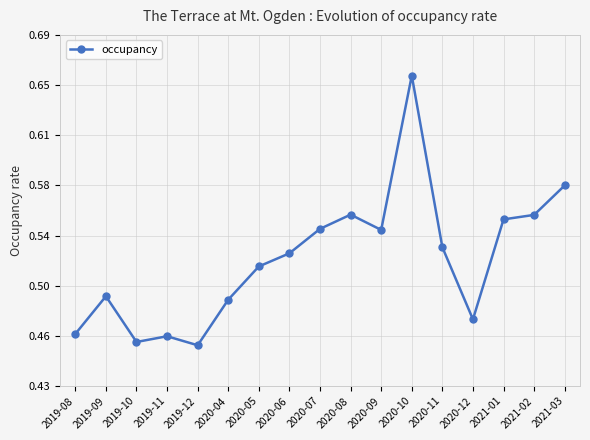

Reading right to left, extract all data points from this chart.

2021-03=0.6	2021-02=0.6	2021-01=0.6	2020-12=0.5	2020-11=0.5	2020-10=0.7	2020-09=0.5	2020-08=0.6	2020-07=0.5	2020-06=0.5	2020-05=0.5	2020-04=0.5	2019-12=0.5	2019-11=0.5	2019-10=0.5	2019-09=0.5	2019-08=0.5